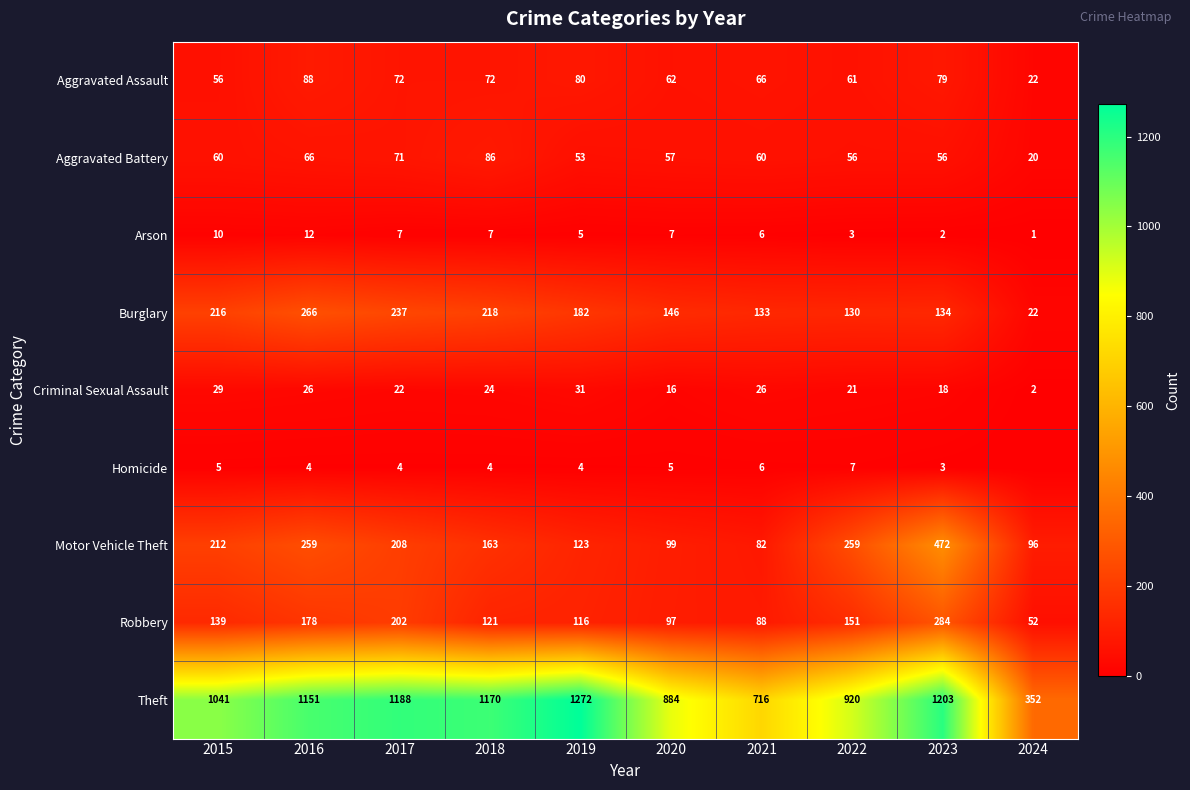

Between 2015 and 2020, which series saw the biggest shift?

Theft